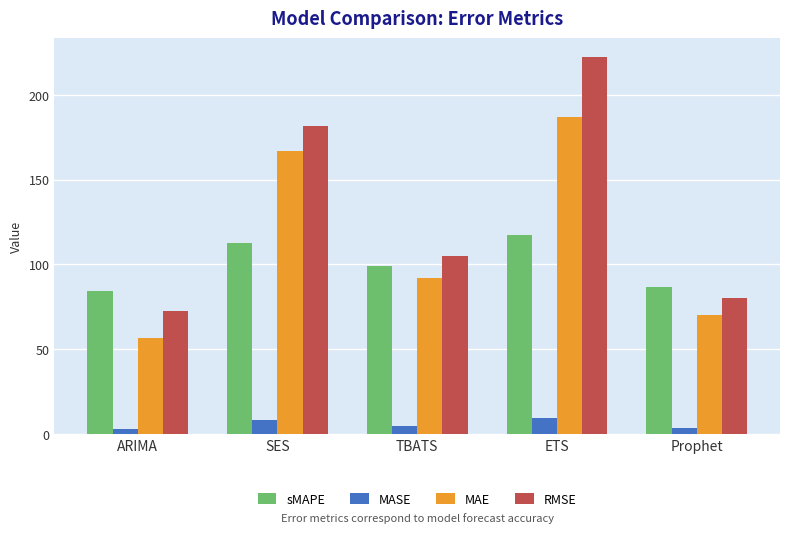

What is the value of the MAE bar at the 3rd from the left?

91.9